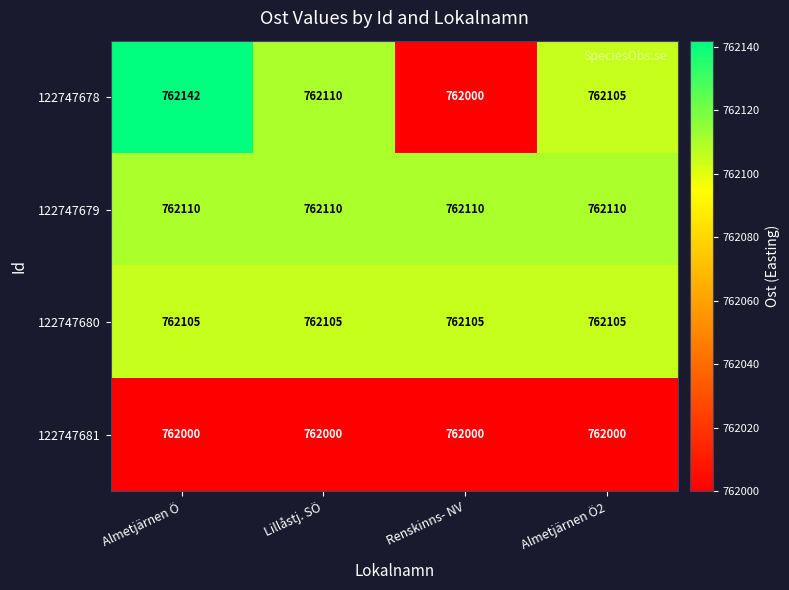

What is the approximate value of 122747678 at Lillåstj. SÖ, to the nearest 5?

762110